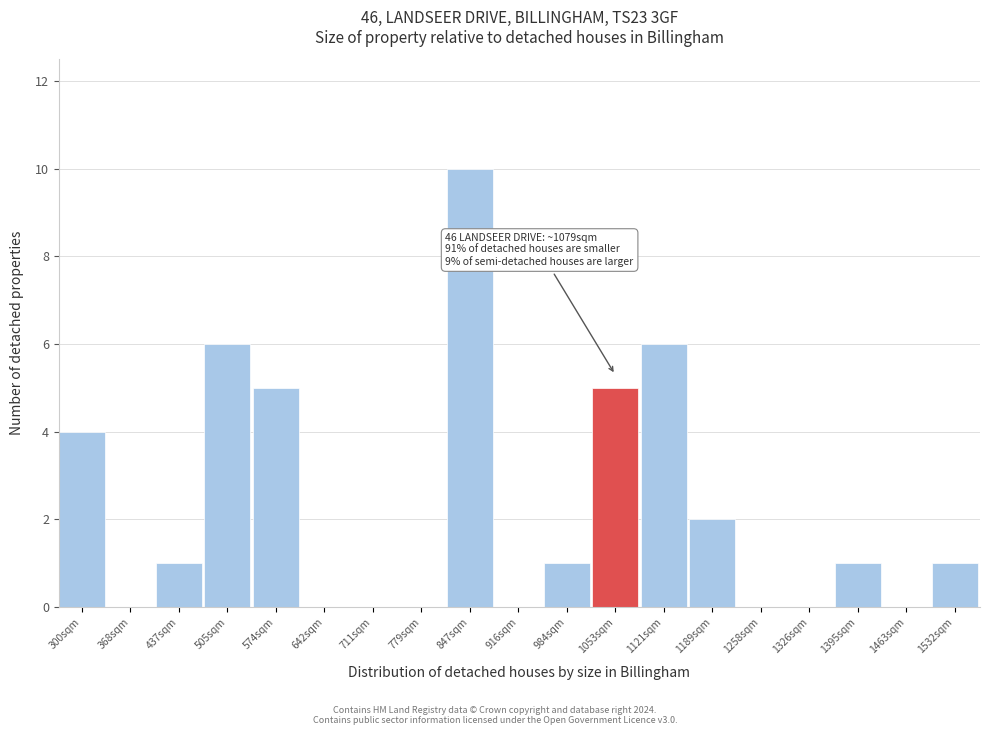

Reading left to right, what are all the values shown in this chart?

300sqm=4	368sqm=0	437sqm=1	505sqm=6	574sqm=5	642sqm=0	711sqm=0	779sqm=0	847sqm=10	916sqm=0	984sqm=1	1053sqm=5	1121sqm=6	1189sqm=2	1258sqm=0	1326sqm=0	1395sqm=1	1463sqm=0	1532sqm=1